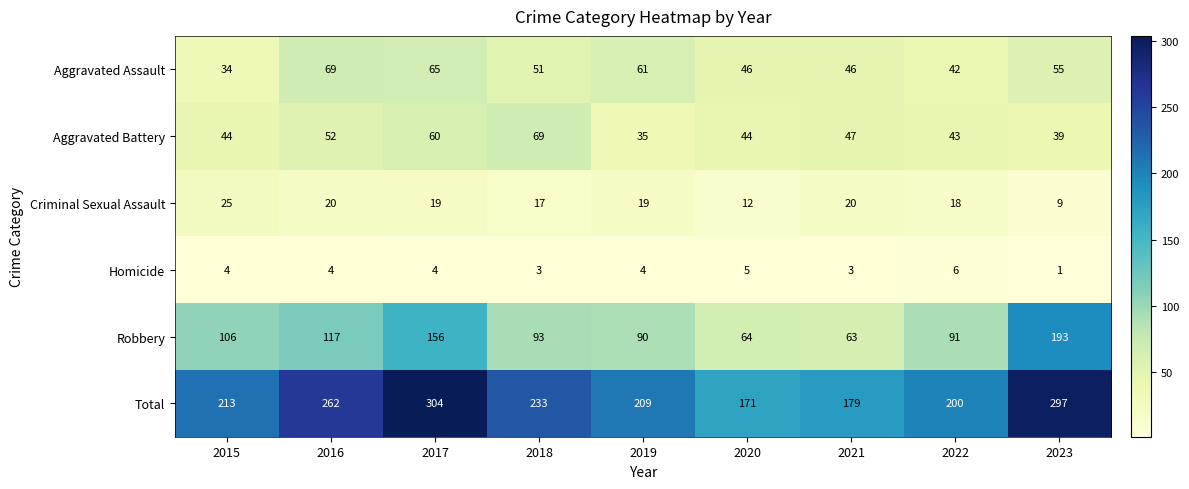

List the labels in order of Total value, smallest first.

2020, 2021, 2022, 2019, 2015, 2018, 2016, 2023, 2017